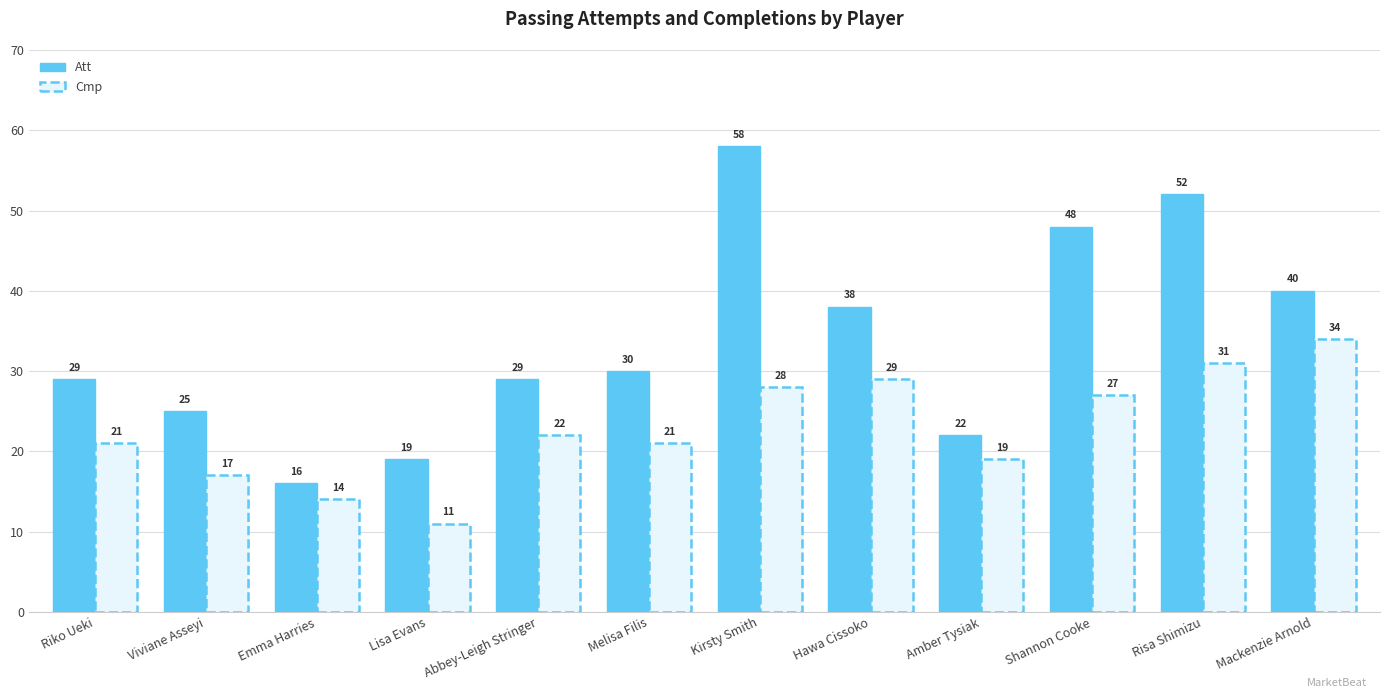

Is it true that Cmp equals 29 at Hawa Cissoko?

True